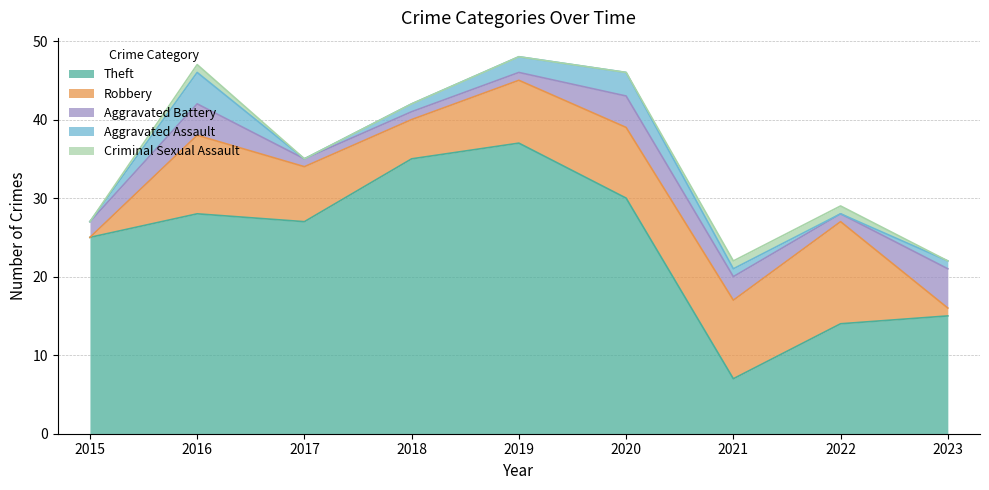

What is the difference between the highest and lowest values at 2016?

27